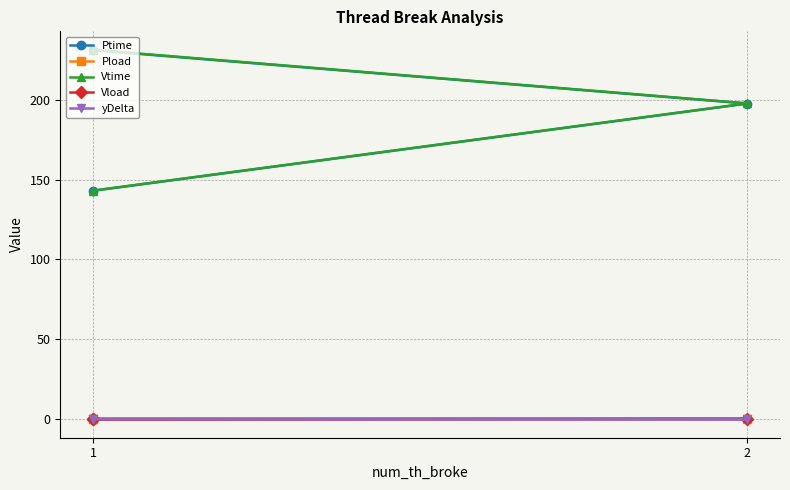

Count the number of categories in the chart.

3